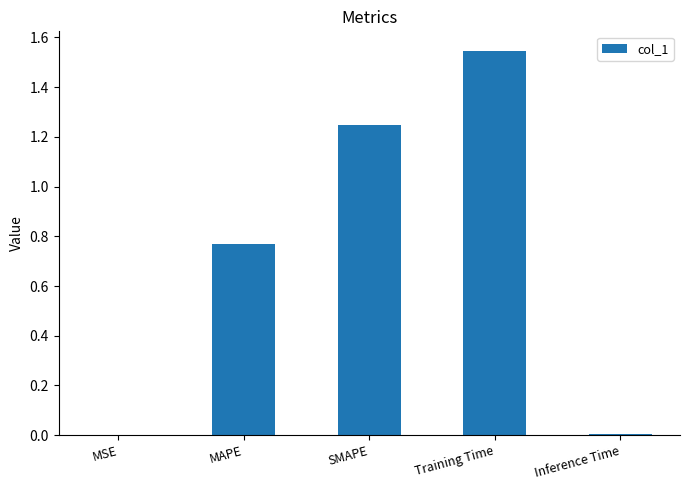

Which has a higher value, MSE or Training Time?

Training Time